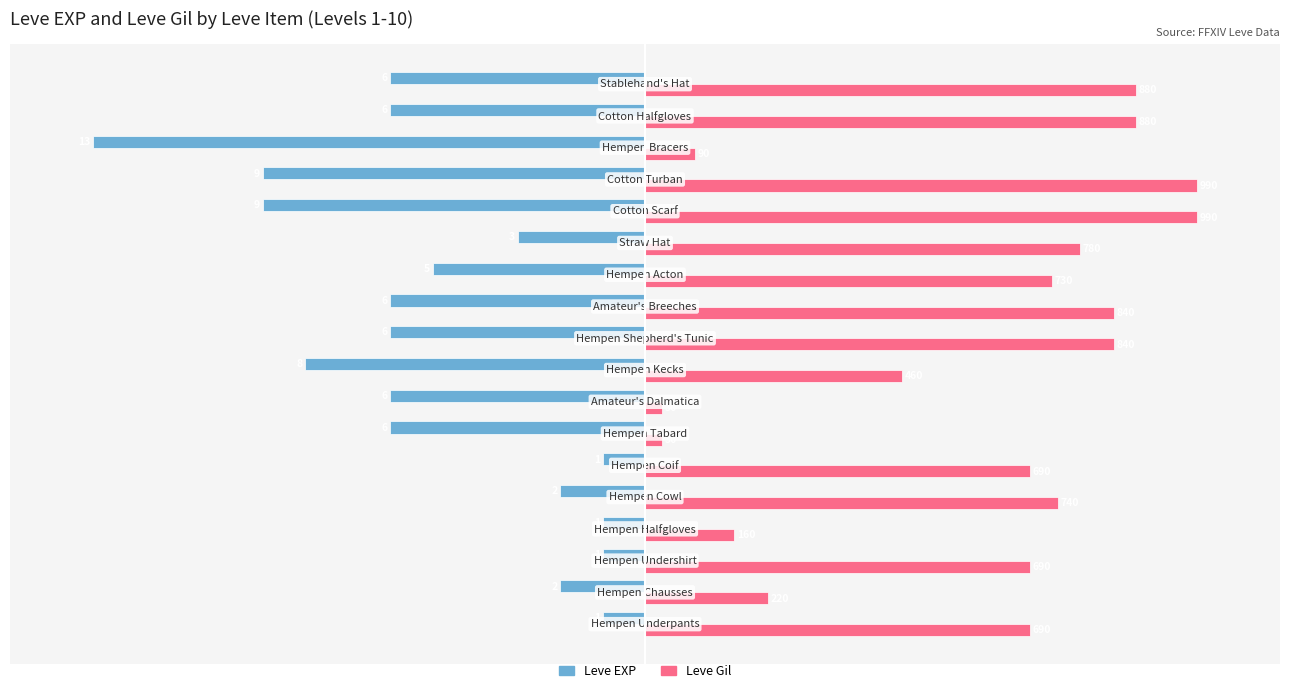

What is the value of the Leve EXP bar at the 14th from the left?

-69.2